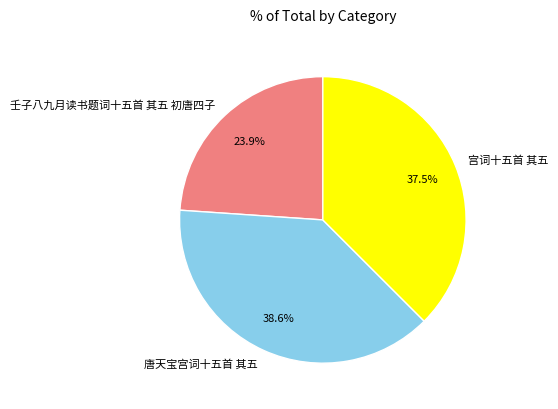

How many slices are in this pie chart?

3